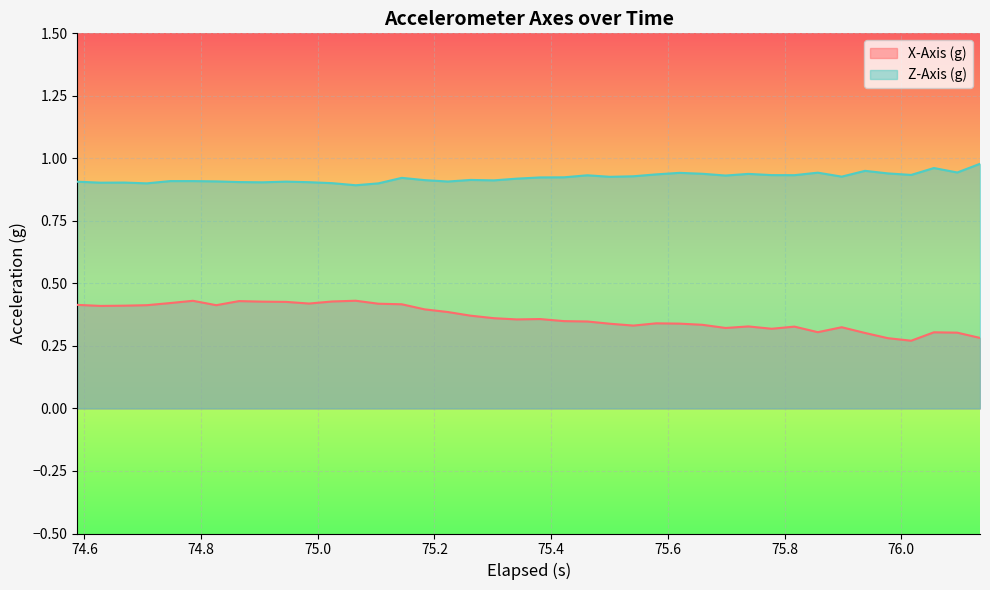

Which series has the largest total across all categories?

Z-Axis (g)